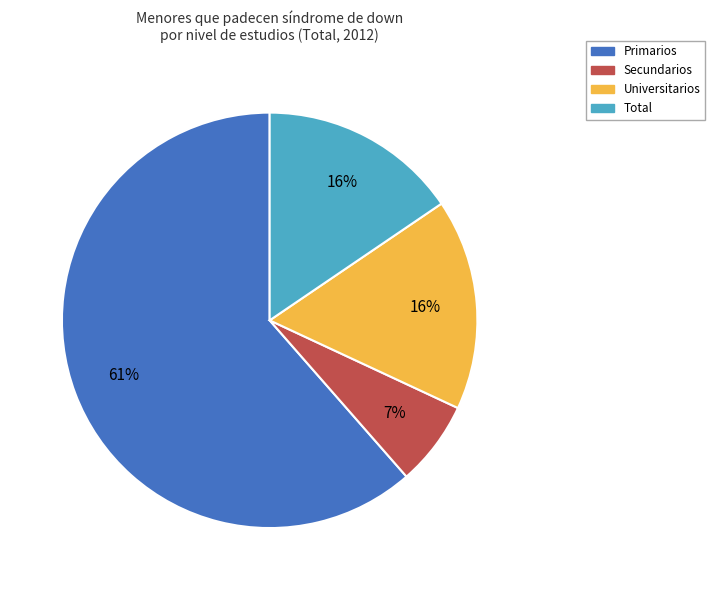

The Total slice represents 27% of the pie. True or false?

False